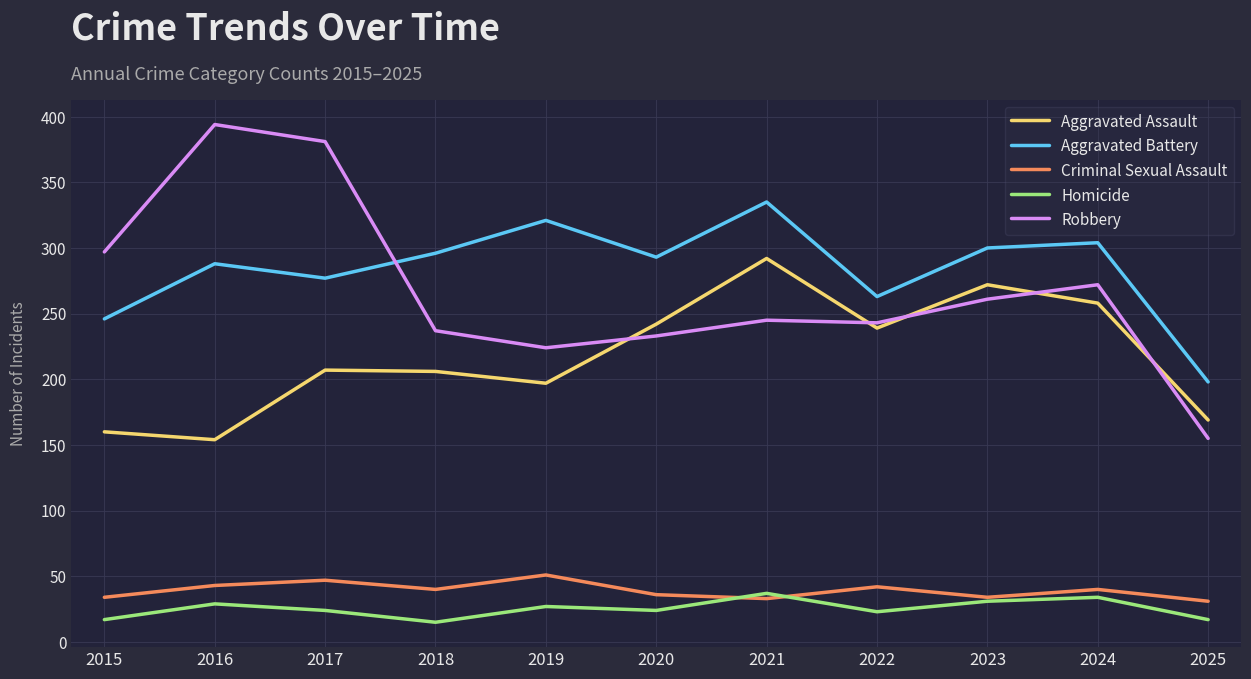

What is the approximate value of Aggravated Battery at 2017?

277